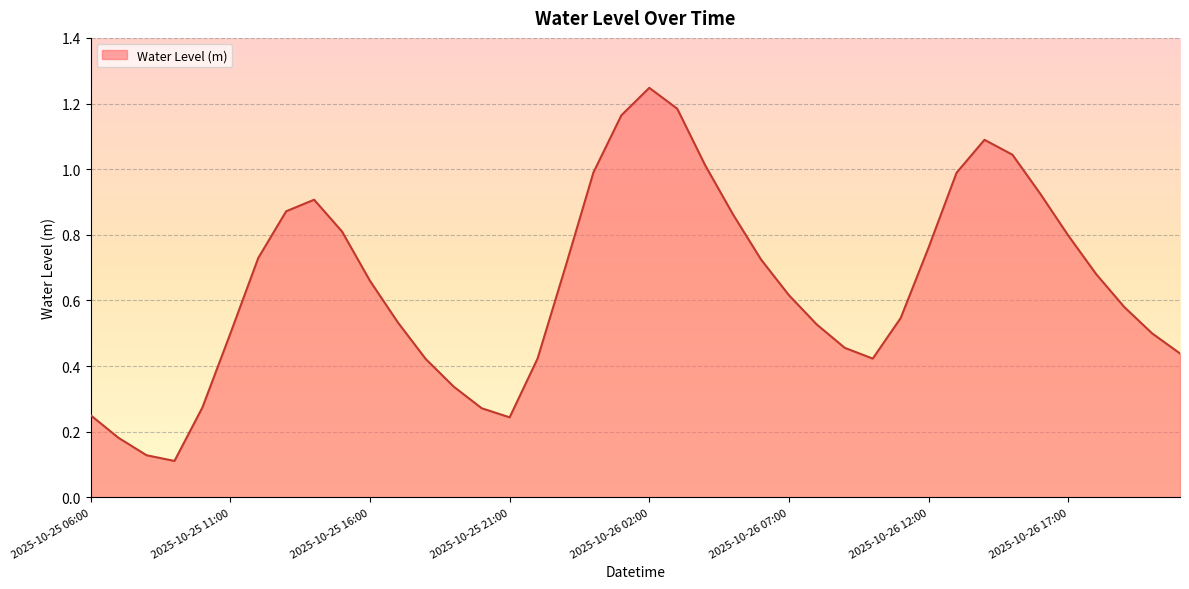

What is the difference between the maximum and minimum values?

1.1